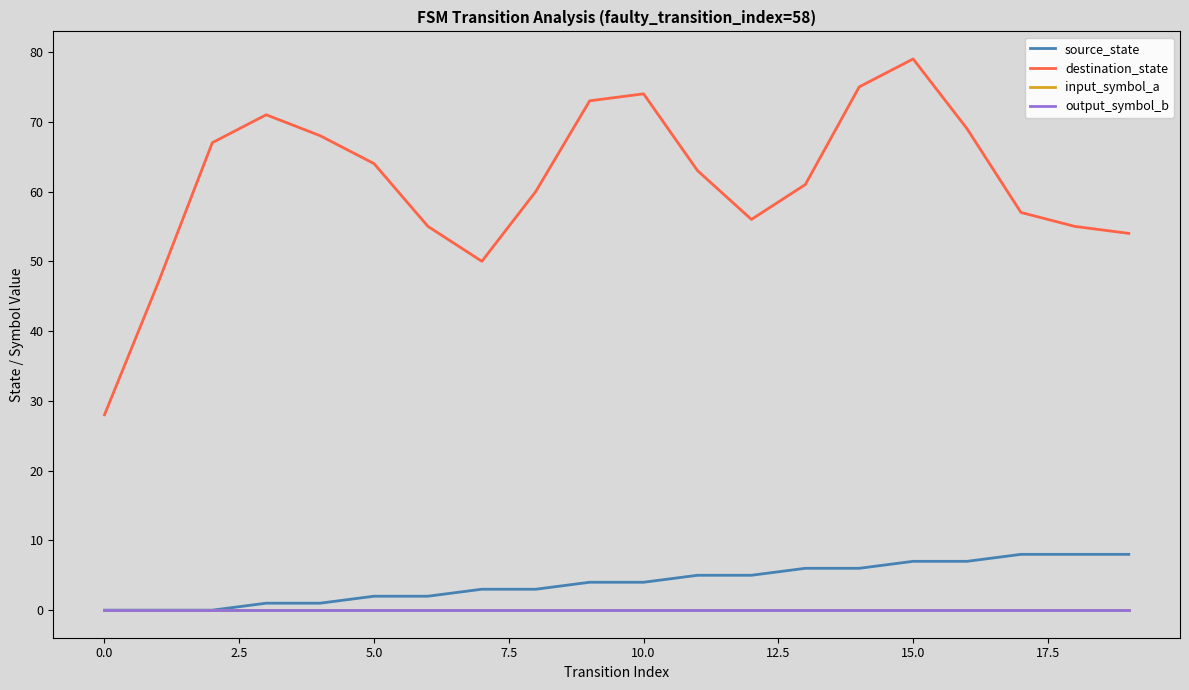

Reading right to left, what are all the values shown in this chart?

source_state: 8	8	8	7	7	6	6	5	5	4	4	3	3	2	2	1	1	0	0	0
destination_state: 54	55	57	69	79	75	61	56	63	74	73	60	50	55	64	68	71	67	47	28
input_symbol_a: 0	0	0	0	0	0	0	0	0	0	0	0	0	0	0	0	0	0	0	0
output_symbol_b: 0	0	0	0	0	0	0	0	0	0	0	0	0	0	0	0	0	0	0	0